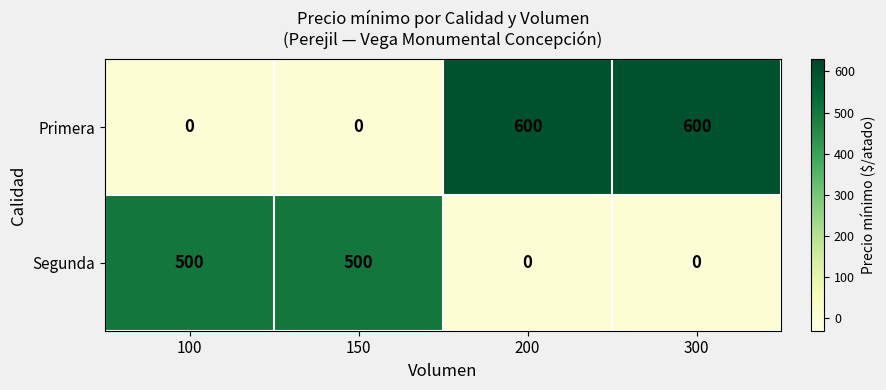

Reading right to left, extract all data points from this chart.

Primera: 300=600	200=600	150=0	100=0
Segunda: 300=0	200=0	150=500	100=500